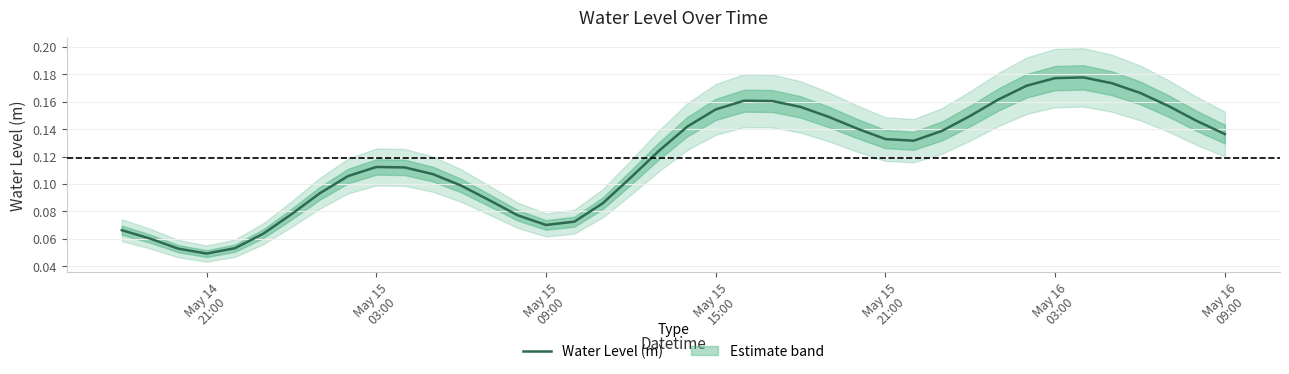

What is the value of the 26th point from the left?

0.1